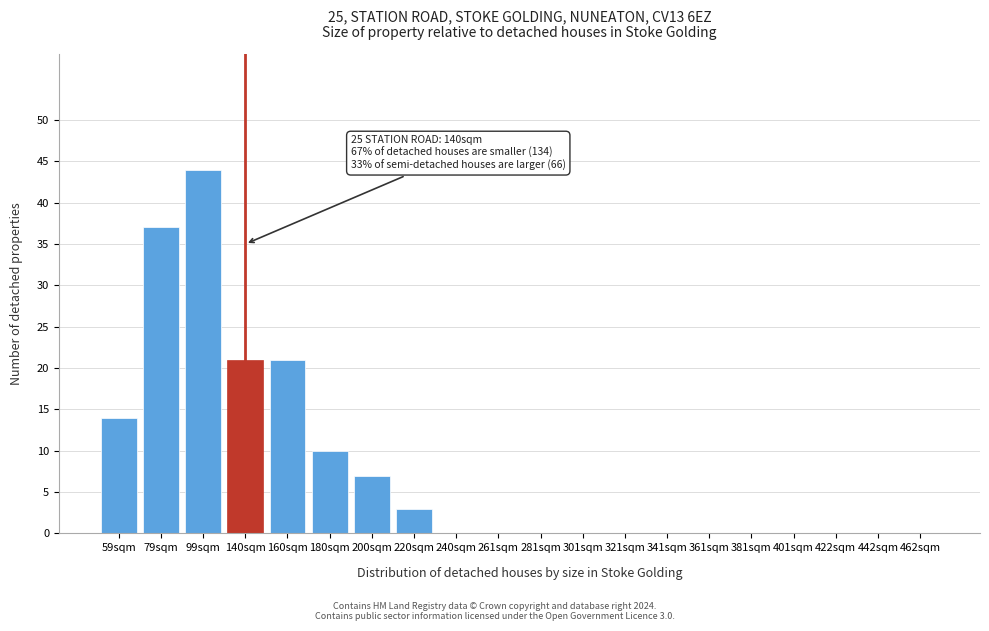

Reading left to right, what are all the values shown in this chart?

59sqm=14	79sqm=37	99sqm=44	140sqm=21	160sqm=21	180sqm=10	200sqm=7	220sqm=3	240sqm=0	261sqm=0	281sqm=0	301sqm=0	321sqm=0	341sqm=0	361sqm=0	381sqm=0	401sqm=0	422sqm=0	442sqm=0	462sqm=0